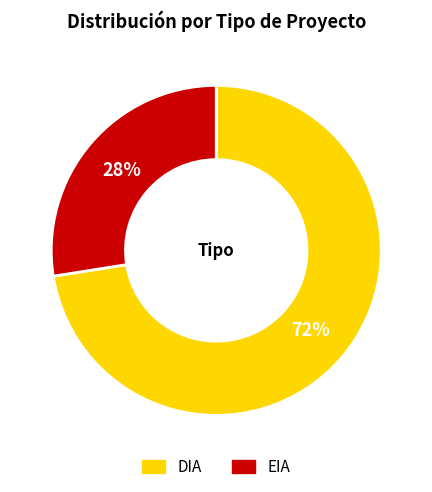

What is the largest slice in the pie chart?

DIA